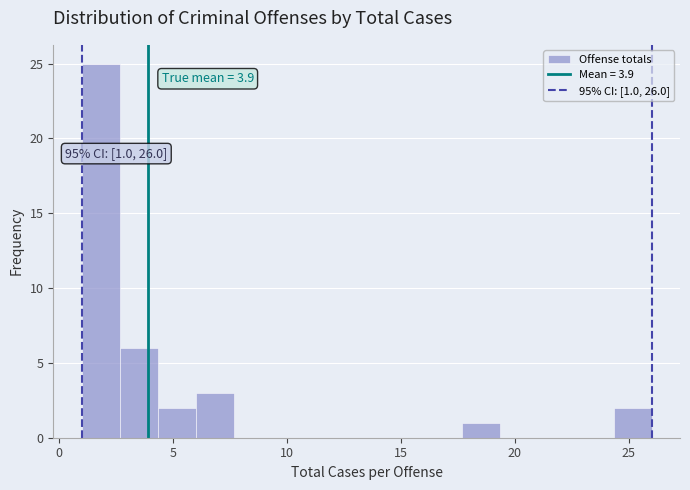

Around what value on the x-axis is the tallest bar? Give the approximate position of its centre, as read against the axis.

2.0